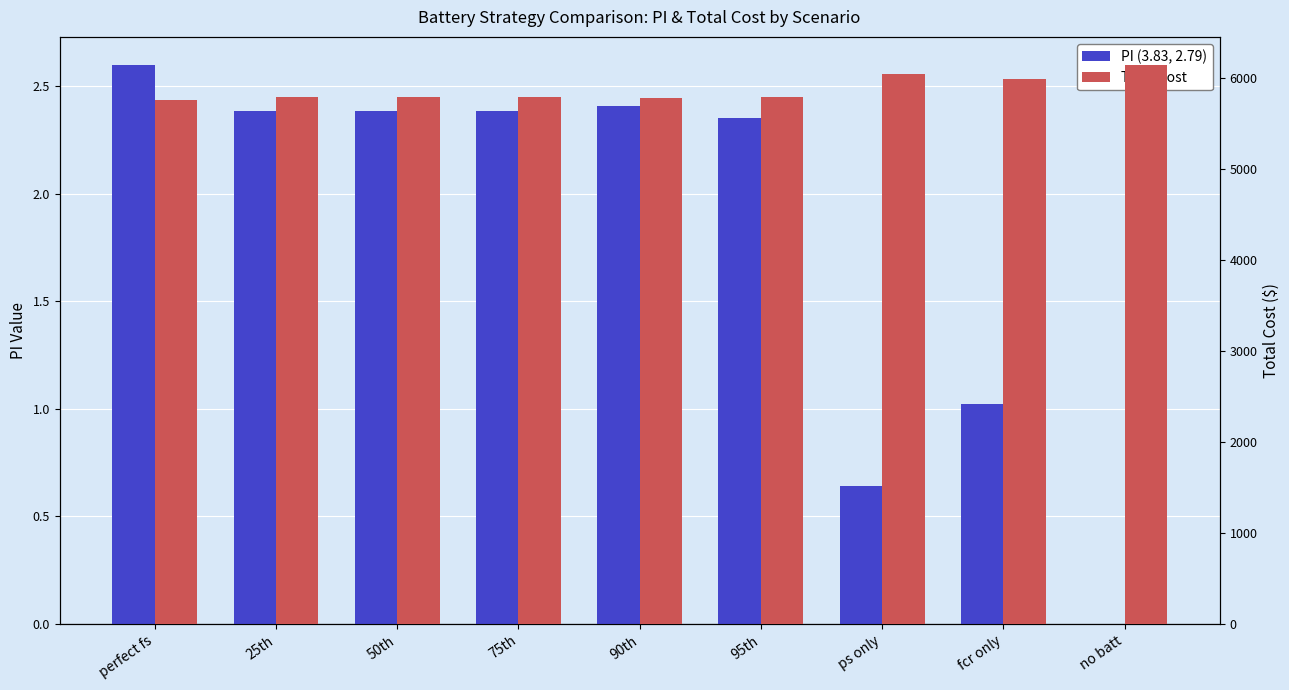

What is the maximum value shown in the chart?

6140.6